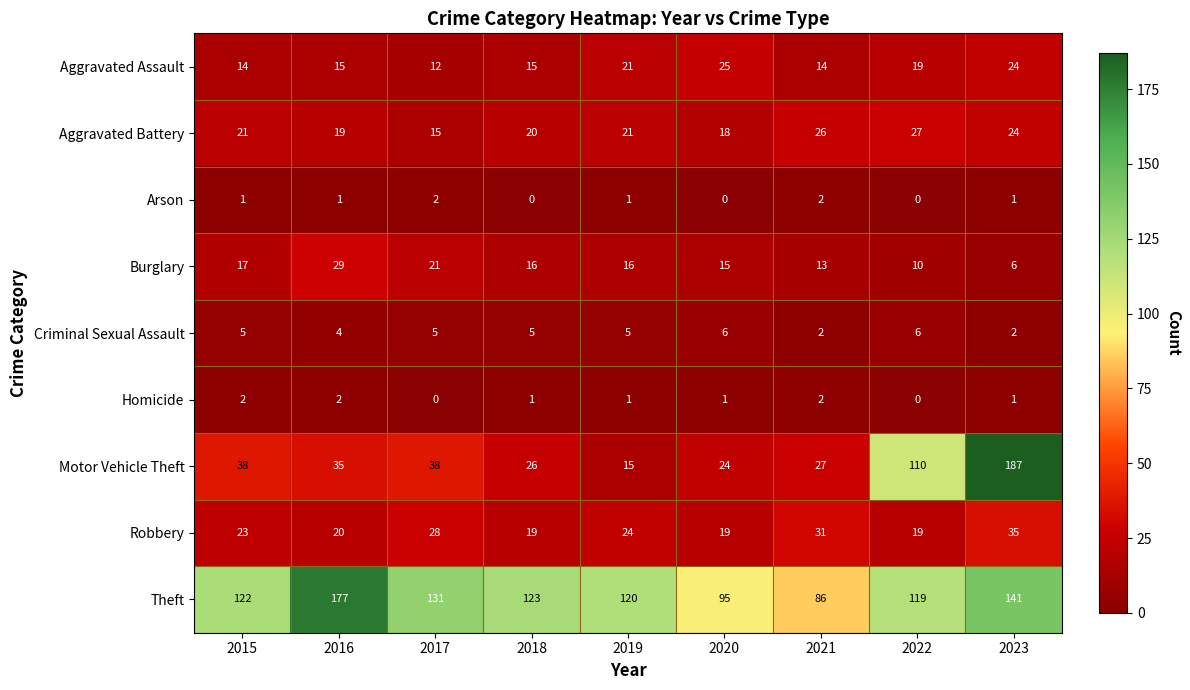

At 2016, list the series in order from largest to smallest.

Theft, Motor Vehicle Theft, Burglary, Robbery, Aggravated Battery, Aggravated Assault, Criminal Sexual Assault, Homicide, Arson